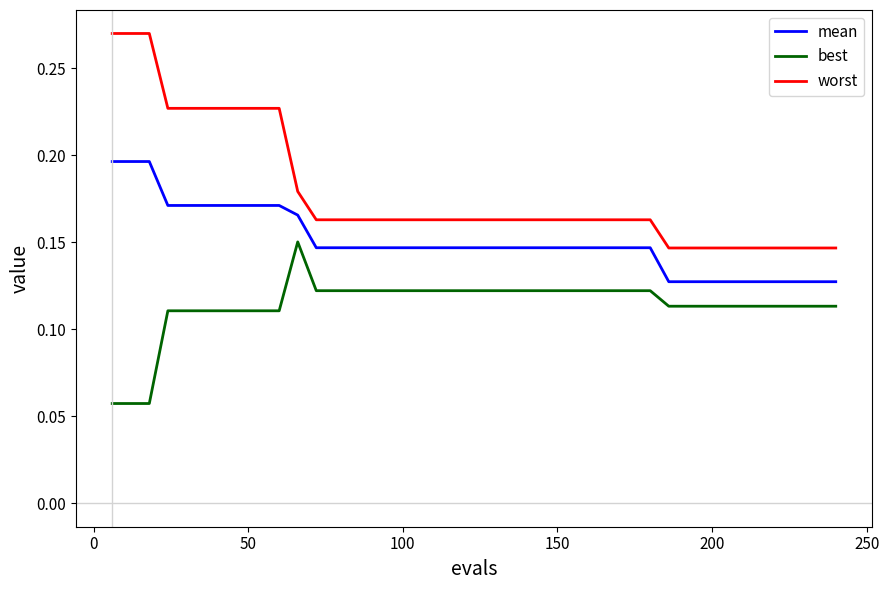

At how many categories does at least one series exceed 0?

40